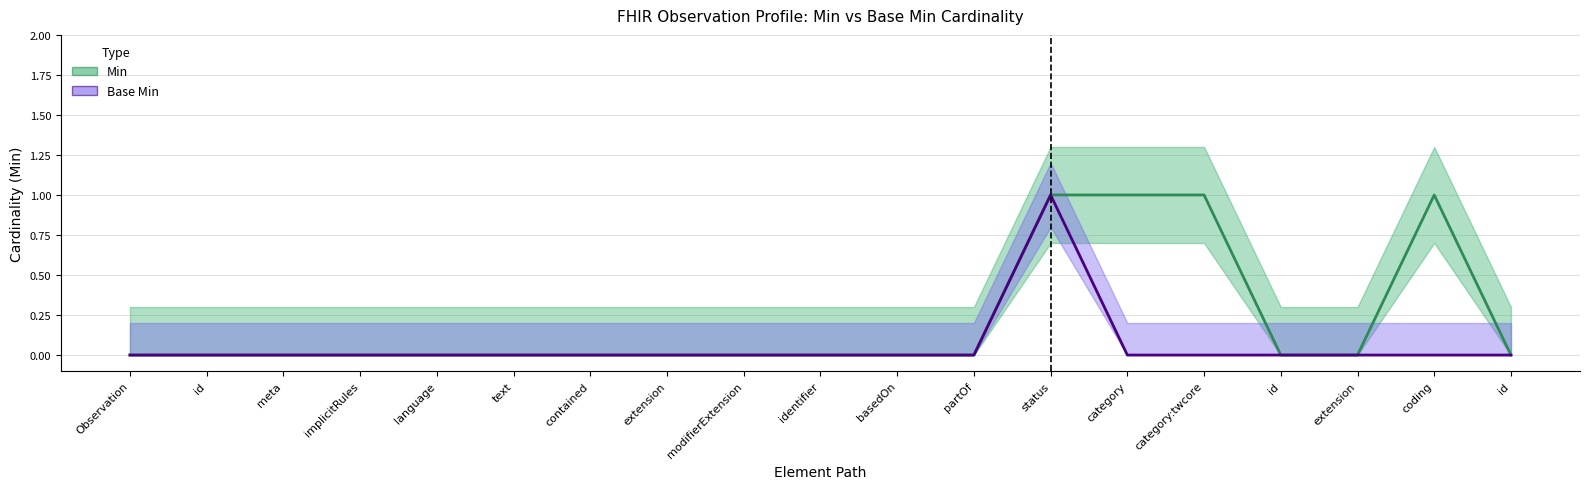

Rank the categories by Min value from highest to lowest.

status, category, category:twcore, coding, Observation, id, meta, implicitRules, language, text, contained, extension, modifierExtension, identifier, basedOn, partOf, id, extension, id